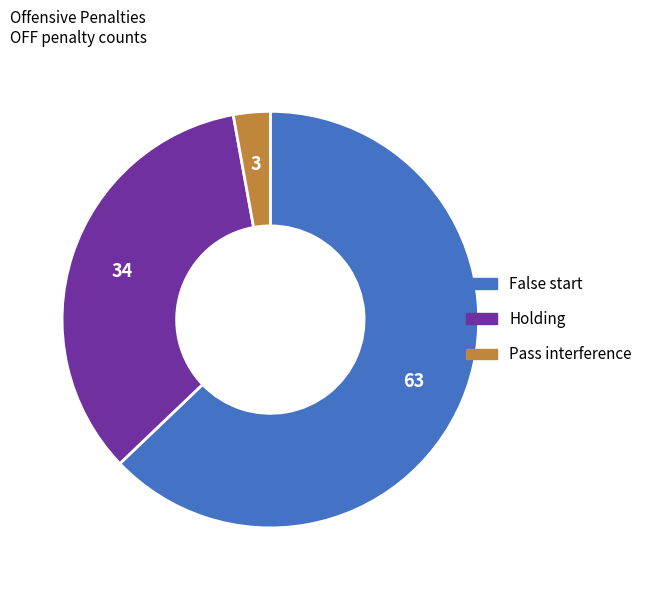

Is there a majority slice in this chart?

Yes